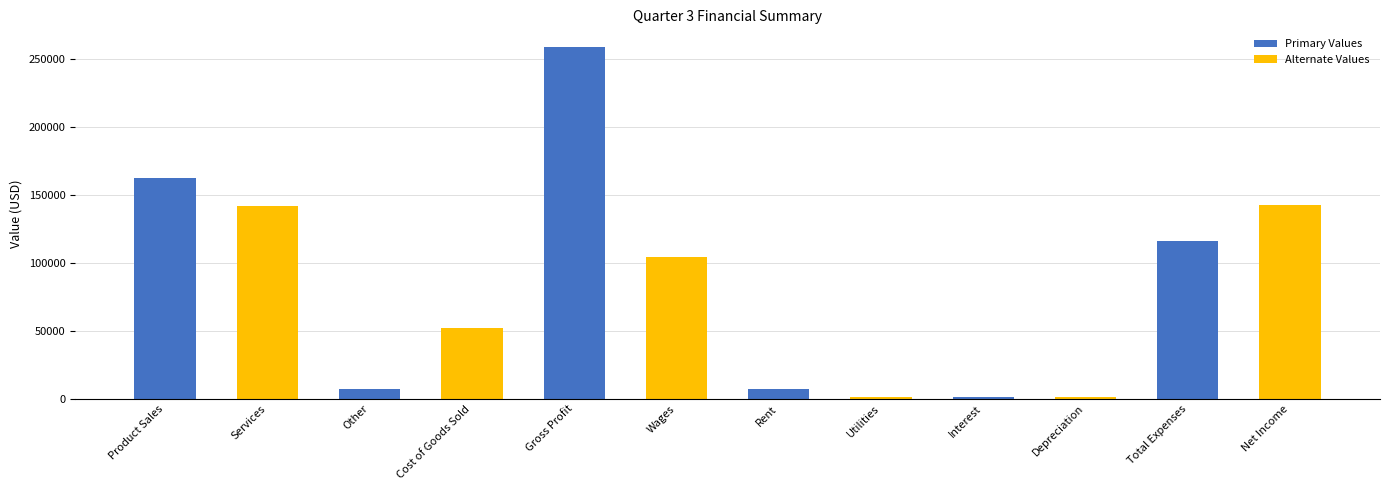

What is the approximate value at Utilities?

1434